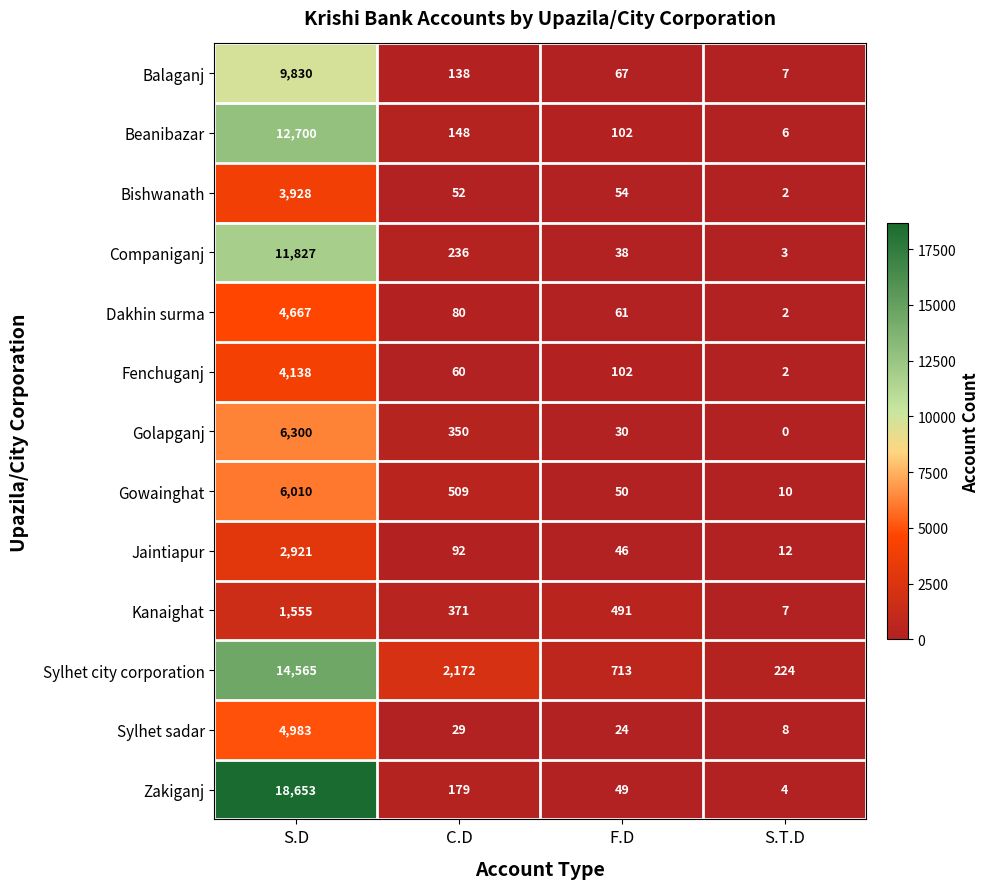

How many distinct data groups are displayed?

13